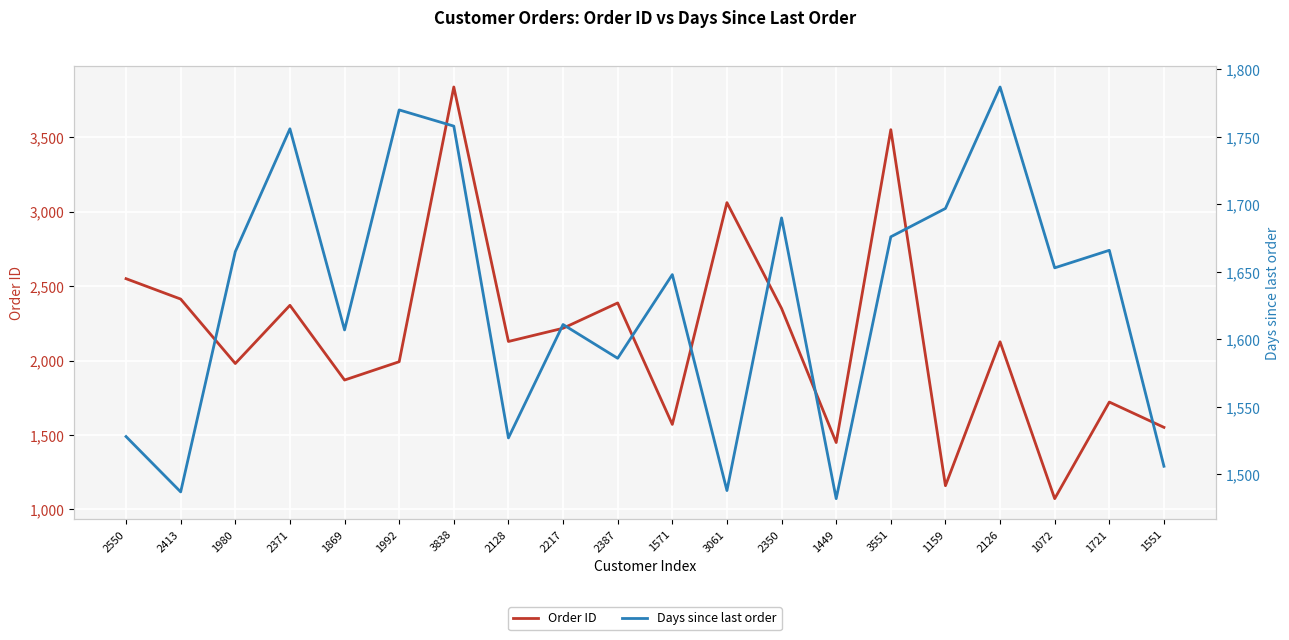

How many data points in Order ID are less than 2128?

10